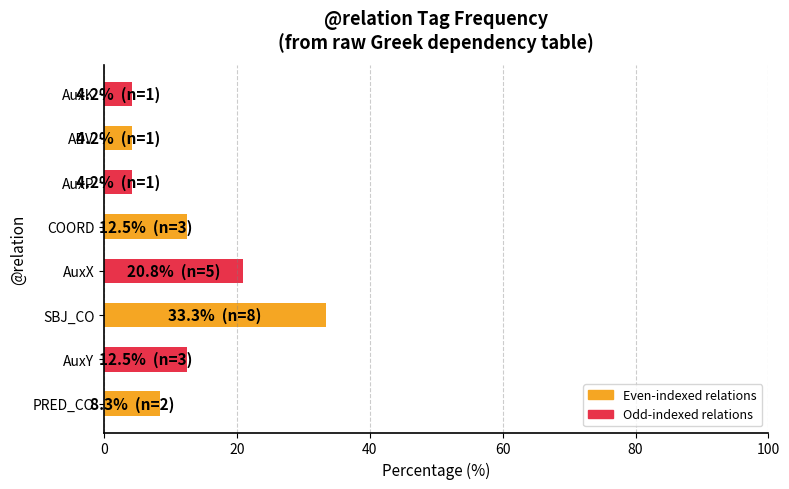

What is the smallest value displayed?

4.2